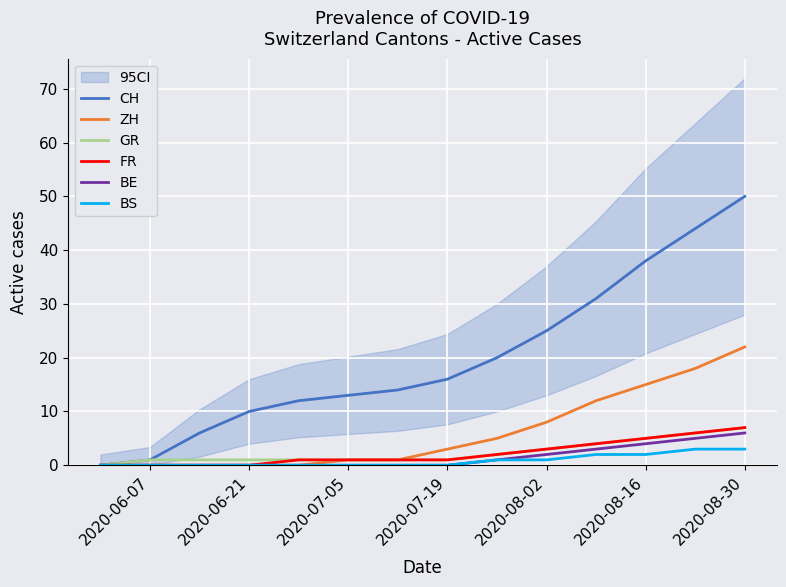

Is it true that BS equals 0 at 2020-07-19?

True